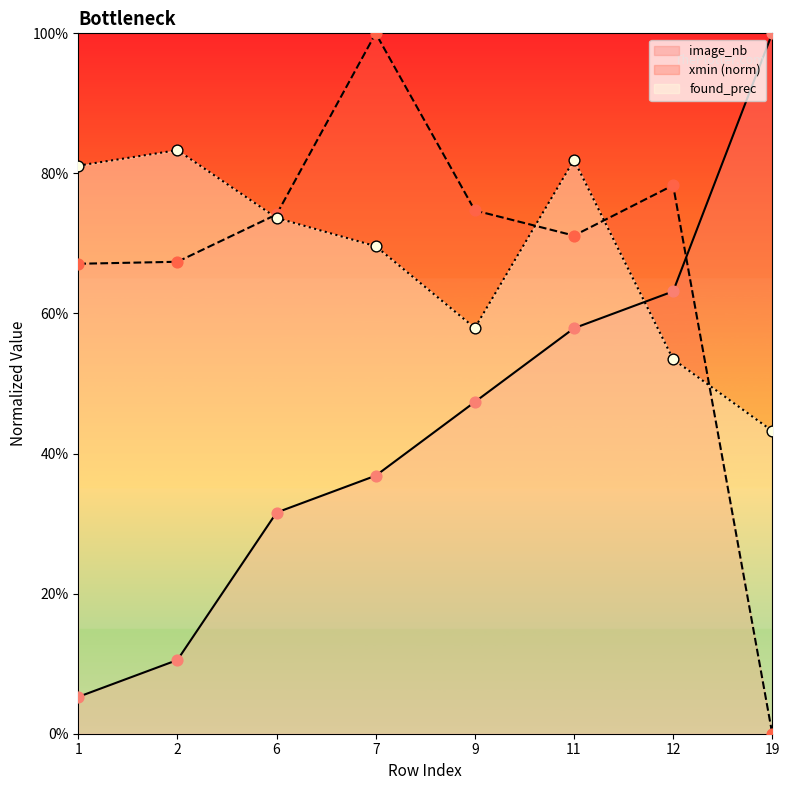

What are all the series names shown in the legend?

image_nb, xmin (norm), found_prec